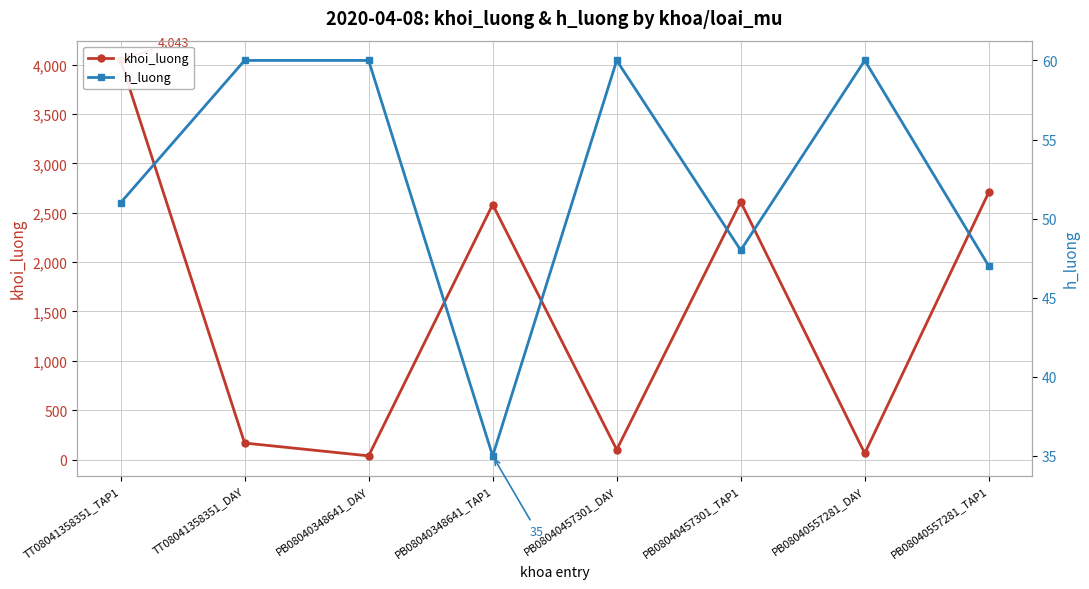

At which category is the sum across all series the highest?

TT08041358351_TAP1